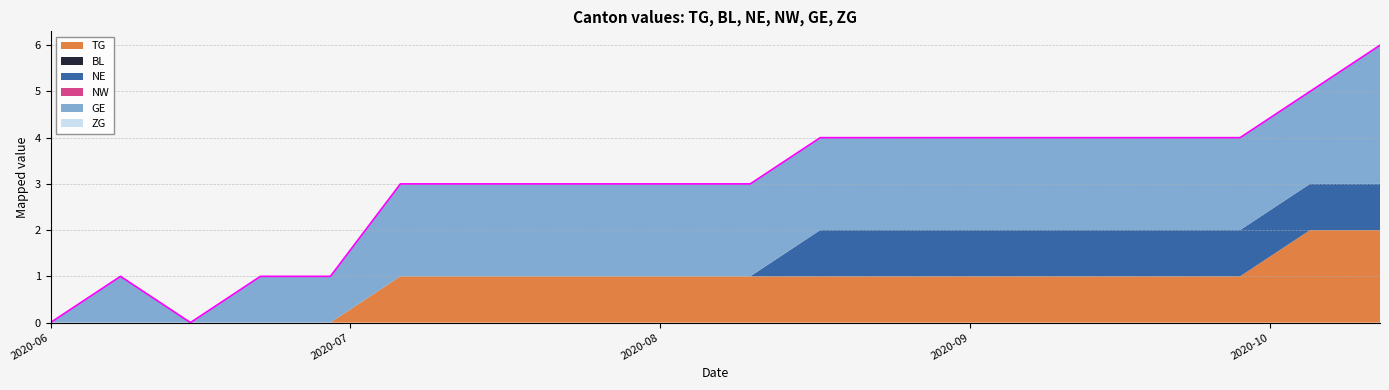

What is the difference between the maximum and minimum values in the GE series?

3